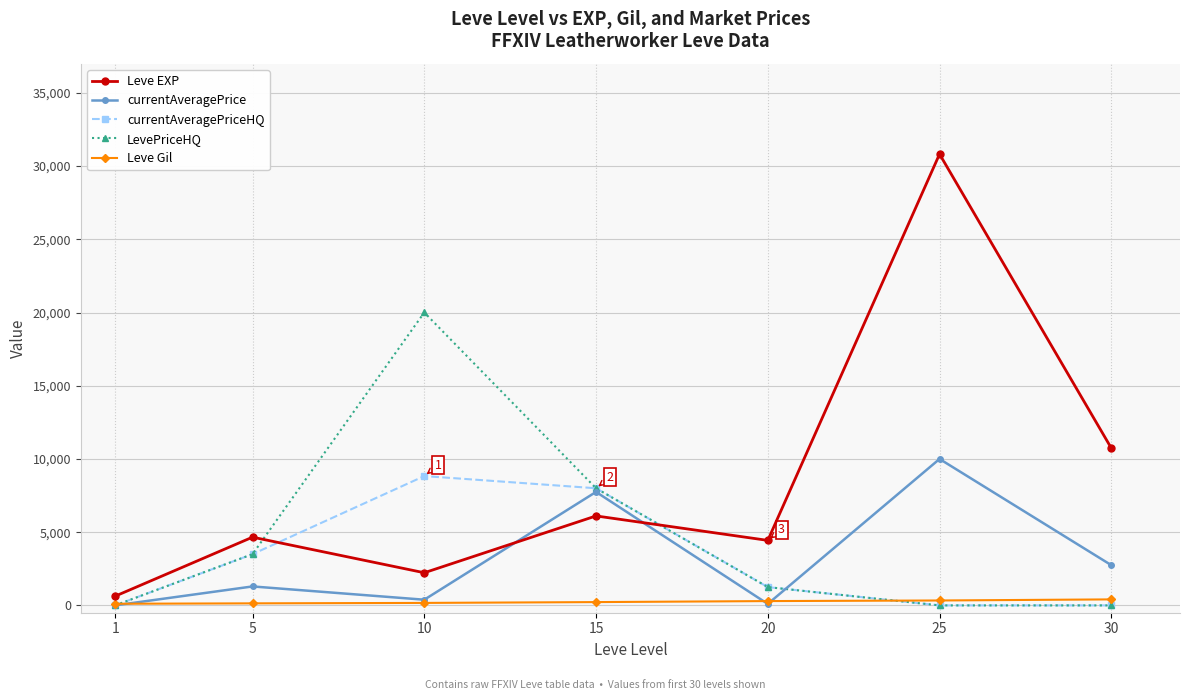

What is the difference between the maximum and minimum values in the currentAveragePrice series?

9998.7